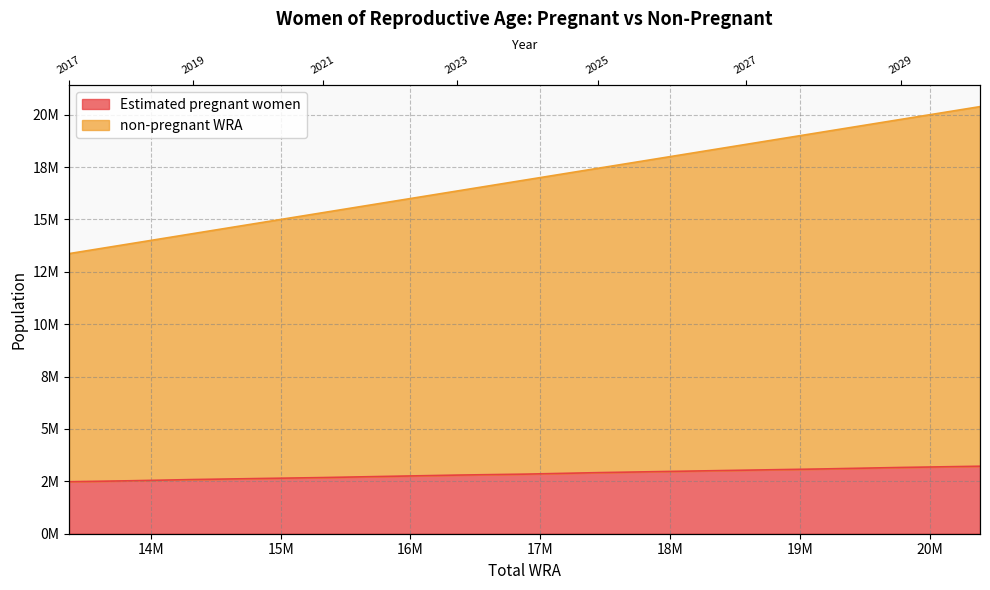

What is the maximum value shown in the chart?

20386728.0